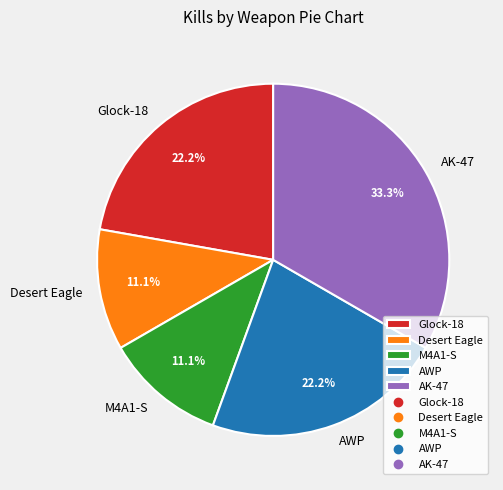

How many segments does this pie chart have?

5